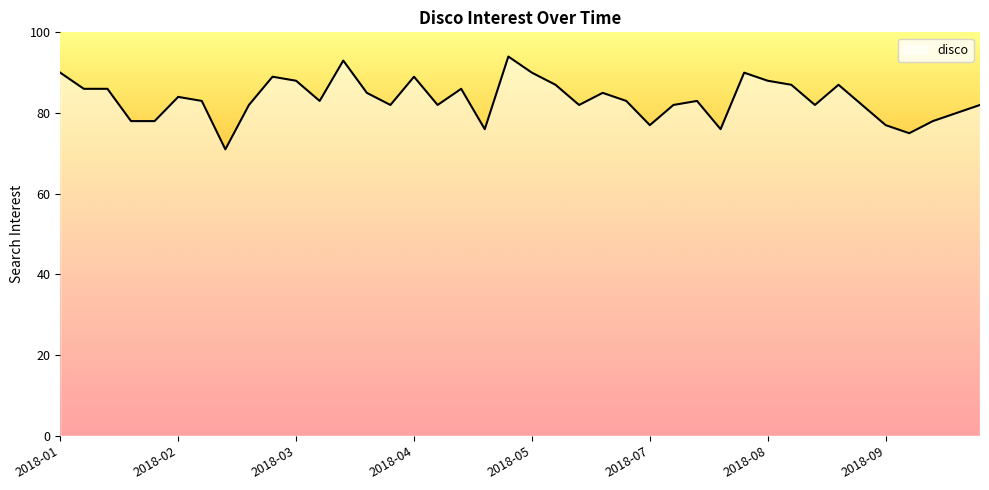

What is the greatest value displayed?

94